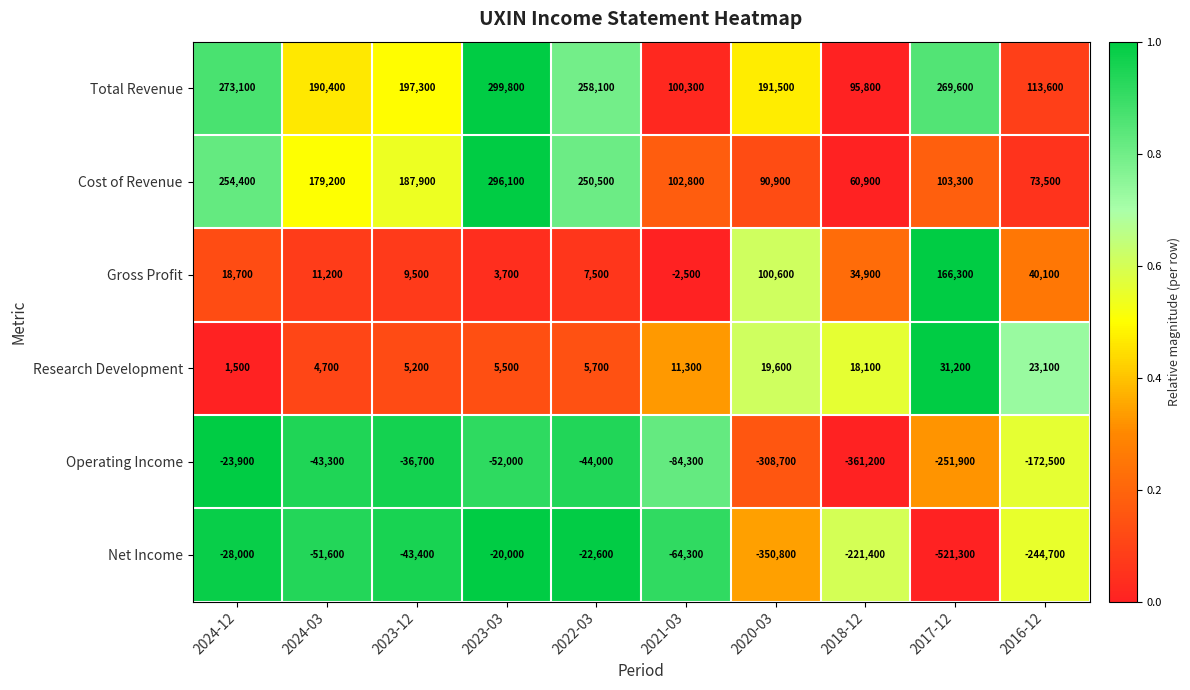

The value of Cost of Revenue at 2021-03 is 102800. True or false?

True